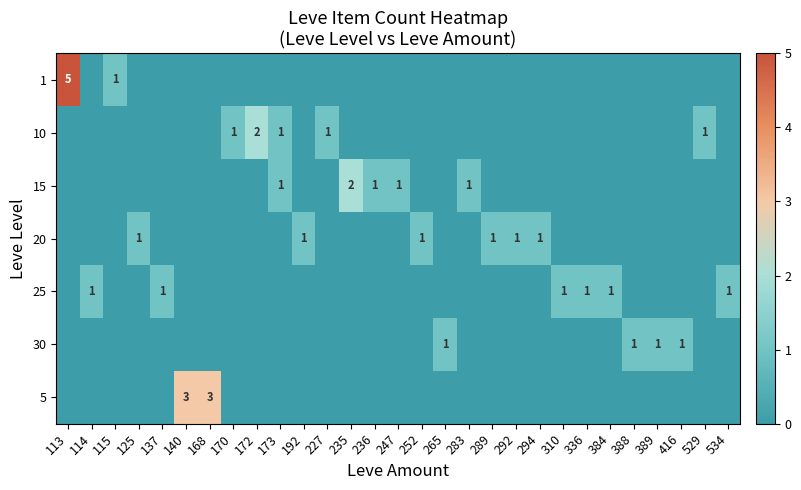

True or false: 1 has a value of -3 at 389.

False